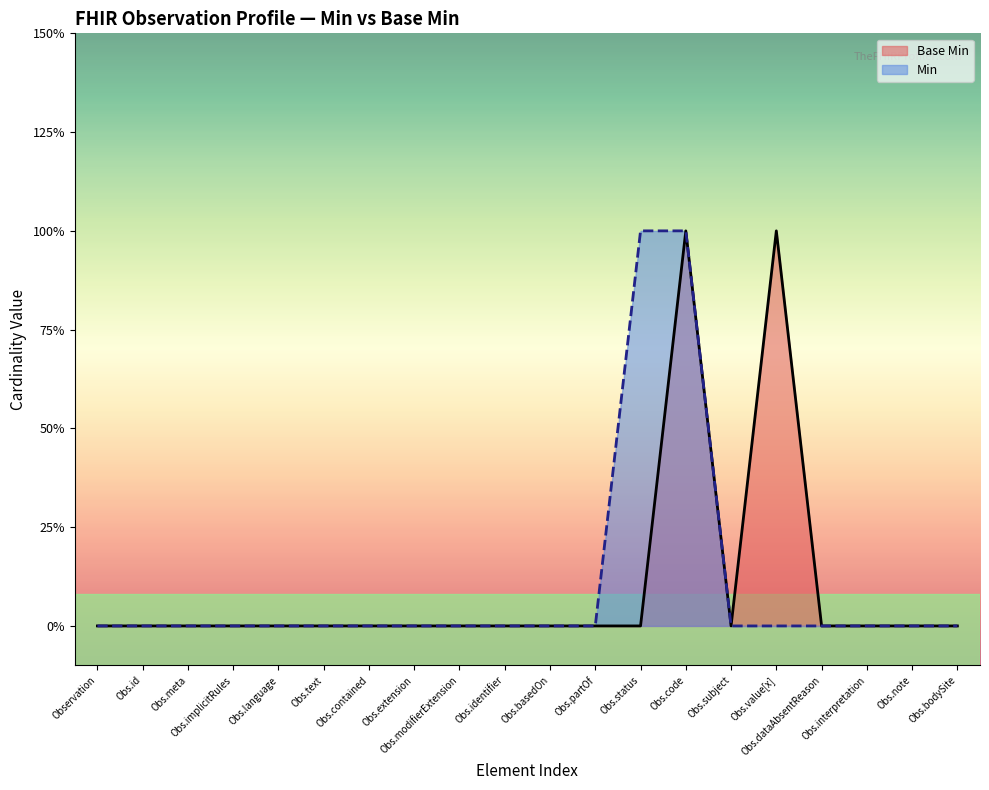

Which label corresponds to the largest value in the chart?

Obs.code